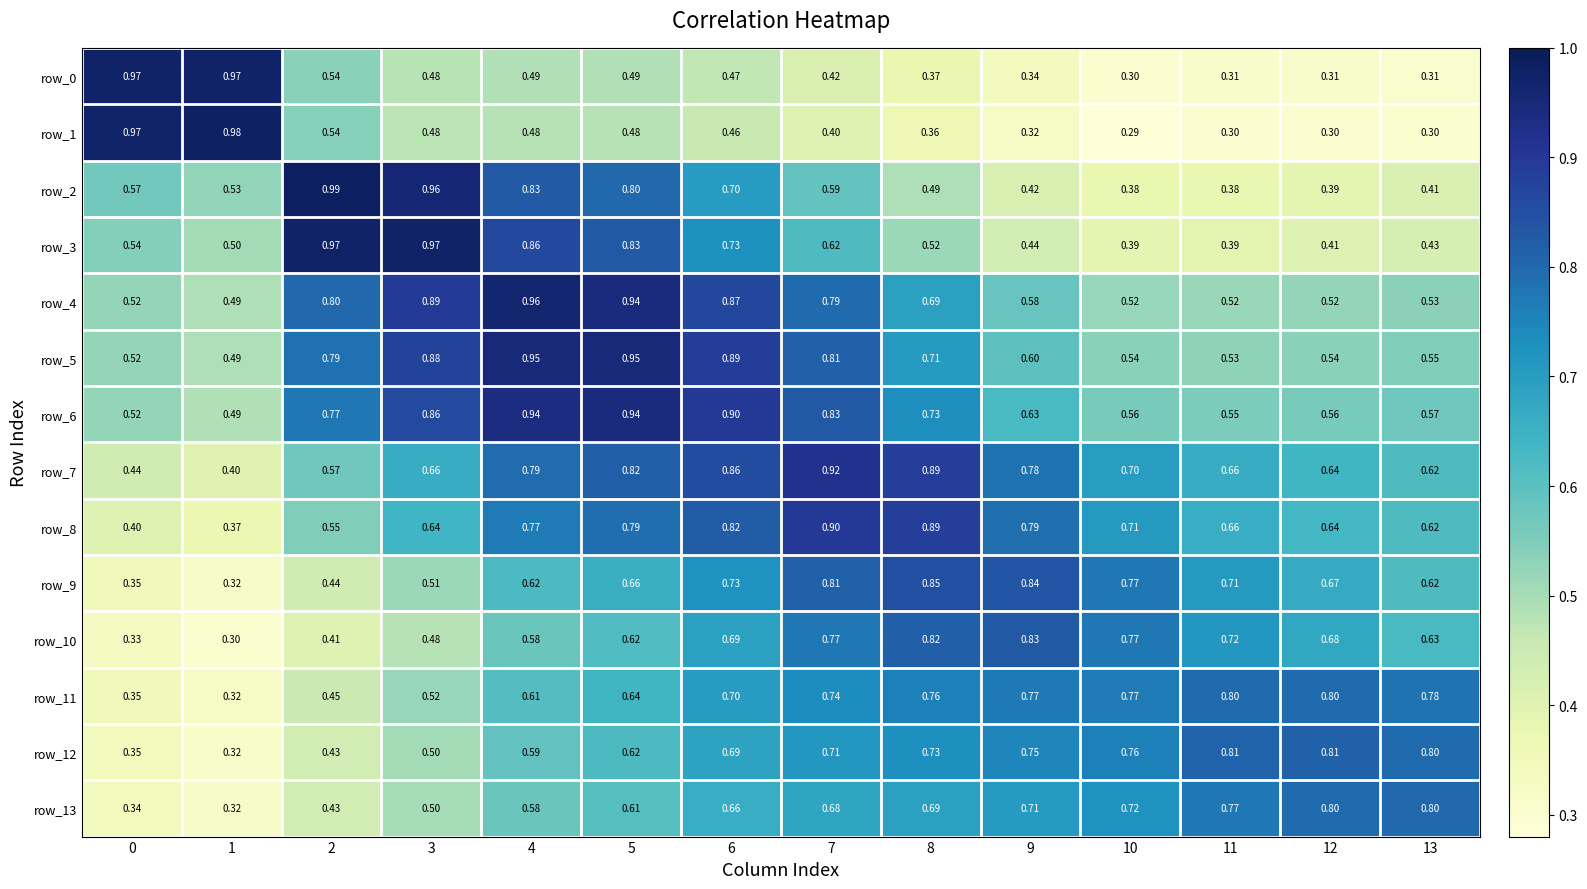

Reading left to right, what are all the values shown in this chart?

row_0: 1.0	1.0	0.5	0.5	0.5	0.5	0.5	0.4	0.4	0.3	0.3	0.3	0.3	0.3
row_1: 1.0	1.0	0.5	0.5	0.5	0.5	0.5	0.4	0.4	0.3	0.3	0.3	0.3	0.3
row_2: 0.6	0.5	1.0	1.0	0.8	0.8	0.7	0.6	0.5	0.4	0.4	0.4	0.4	0.4
row_3: 0.5	0.5	1.0	1.0	0.9	0.8	0.7	0.6	0.5	0.4	0.4	0.4	0.4	0.4
row_4: 0.5	0.5	0.8	0.9	1.0	0.9	0.9	0.8	0.7	0.6	0.5	0.5	0.5	0.5
row_5: 0.5	0.5	0.8	0.9	1.0	0.9	0.9	0.8	0.7	0.6	0.5	0.5	0.5	0.5
row_6: 0.5	0.5	0.8	0.9	0.9	0.9	0.9	0.8	0.7	0.6	0.6	0.6	0.6	0.6
row_7: 0.4	0.4	0.6	0.7	0.8	0.8	0.9	0.9	0.9	0.8	0.7	0.7	0.6	0.6
row_8: 0.4	0.4	0.5	0.6	0.8	0.8	0.8	0.9	0.9	0.8	0.7	0.7	0.6	0.6
row_9: 0.4	0.3	0.4	0.5	0.6	0.7	0.7	0.8	0.8	0.8	0.8	0.7	0.7	0.6
row_10: 0.3	0.3	0.4	0.5	0.6	0.6	0.7	0.8	0.8	0.8	0.8	0.7	0.7	0.6
row_11: 0.4	0.3	0.4	0.5	0.6	0.6	0.7	0.7	0.8	0.8	0.8	0.8	0.8	0.8
row_12: 0.3	0.3	0.4	0.5	0.6	0.6	0.7	0.7	0.7	0.7	0.8	0.8	0.8	0.8
row_13: 0.3	0.3	0.4	0.5	0.6	0.6	0.7	0.7	0.7	0.7	0.7	0.8	0.8	0.8